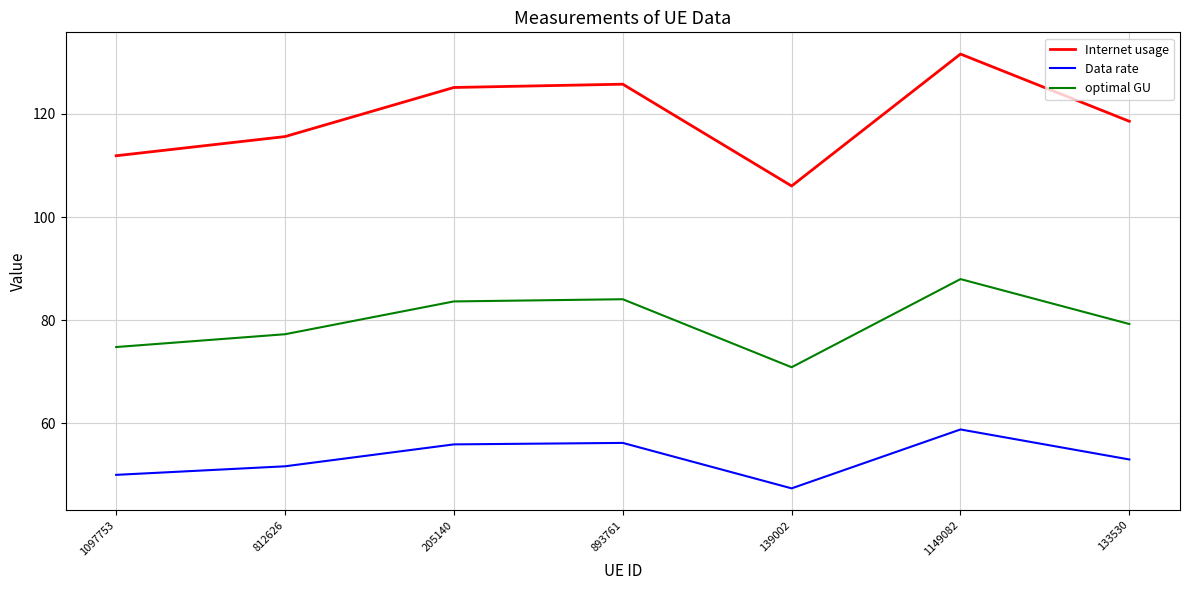

How many distinct data groups are displayed?

3